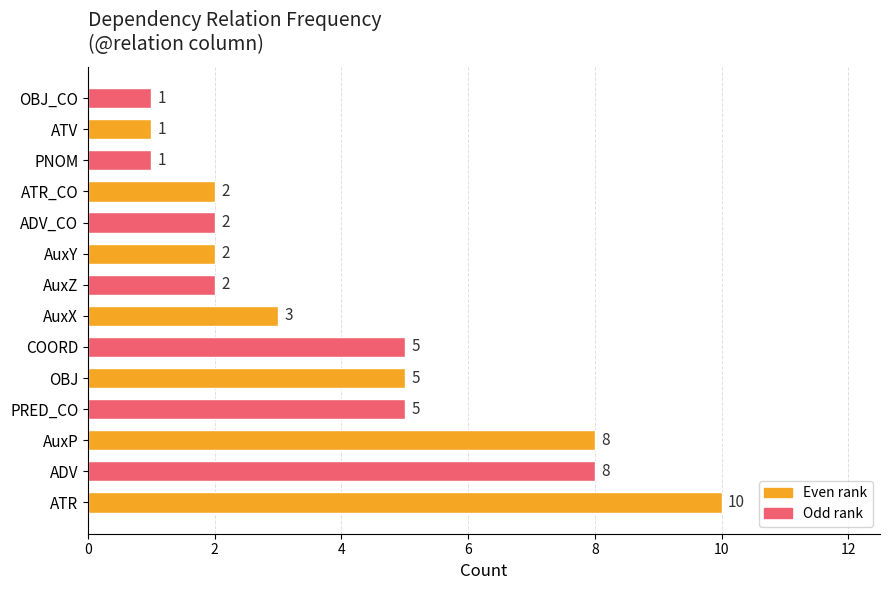

What is the change in value from ATR to PRED_CO?

-5